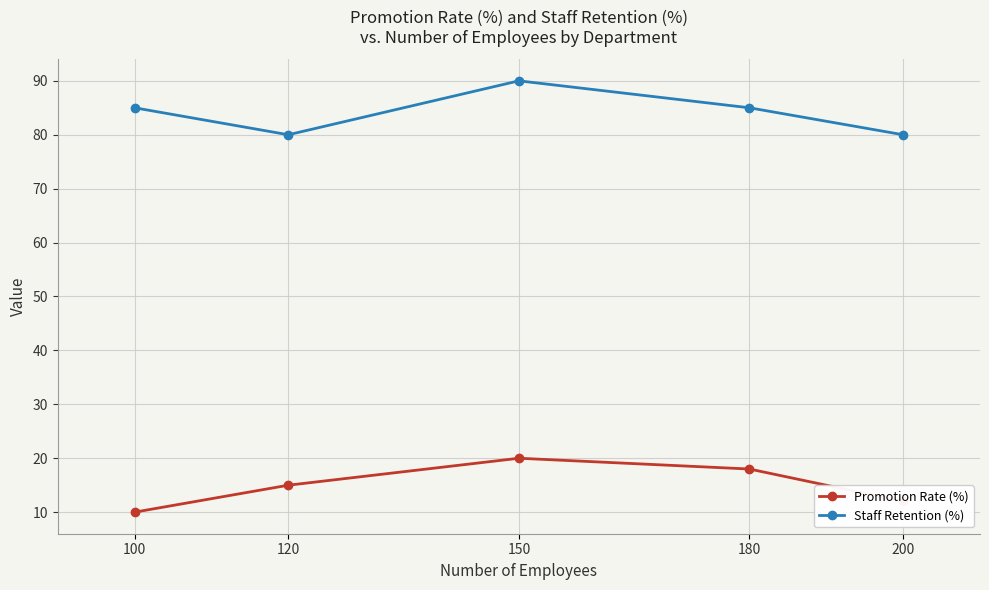

At 180, list the series in order from smallest to largest.

Promotion Rate (%), Staff Retention (%)